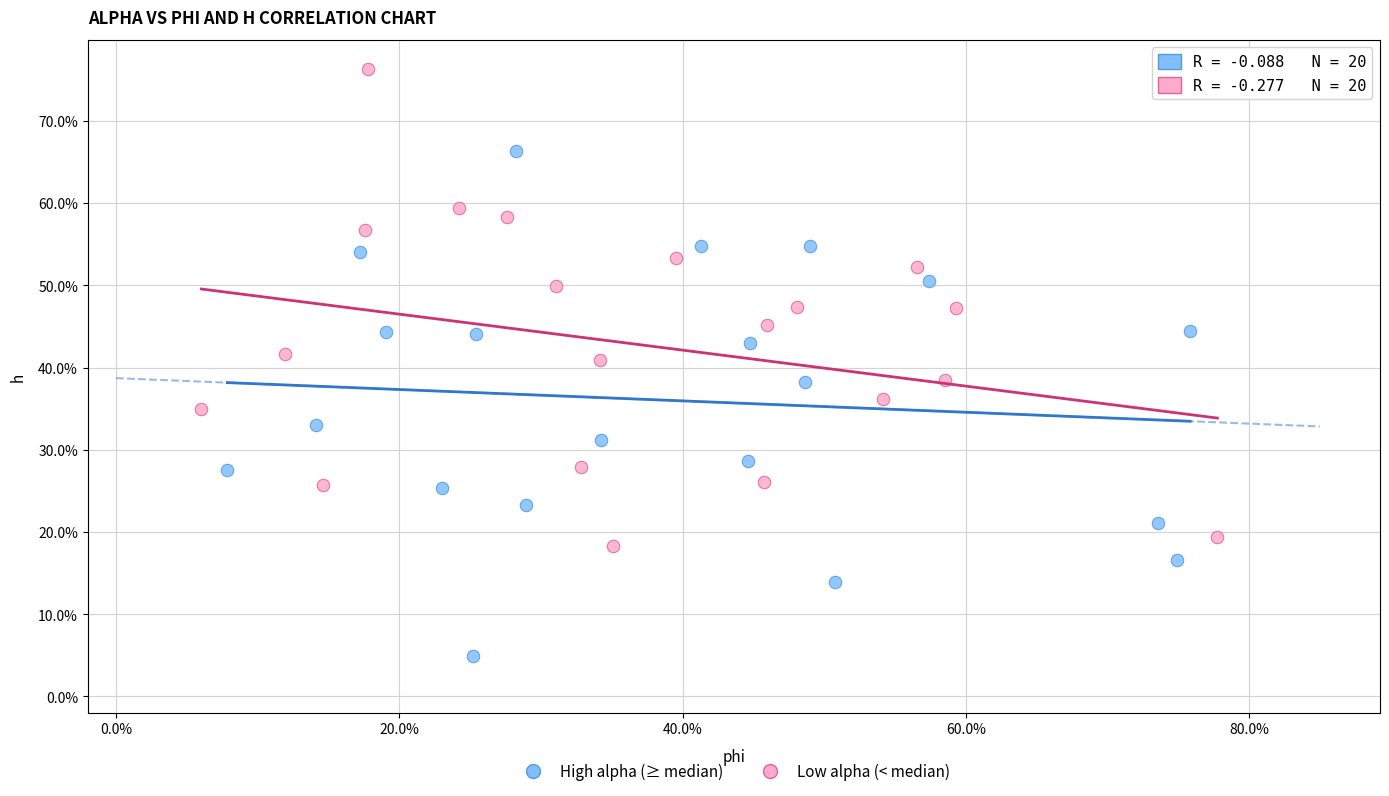

What are all the series names shown in the legend?

High alpha (≥ median), Low alpha (< median)